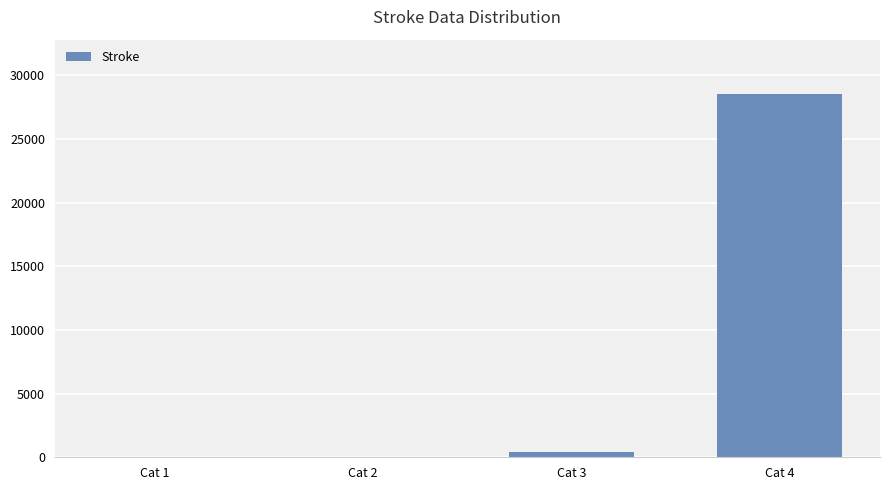

What is the sum of all values?

28930